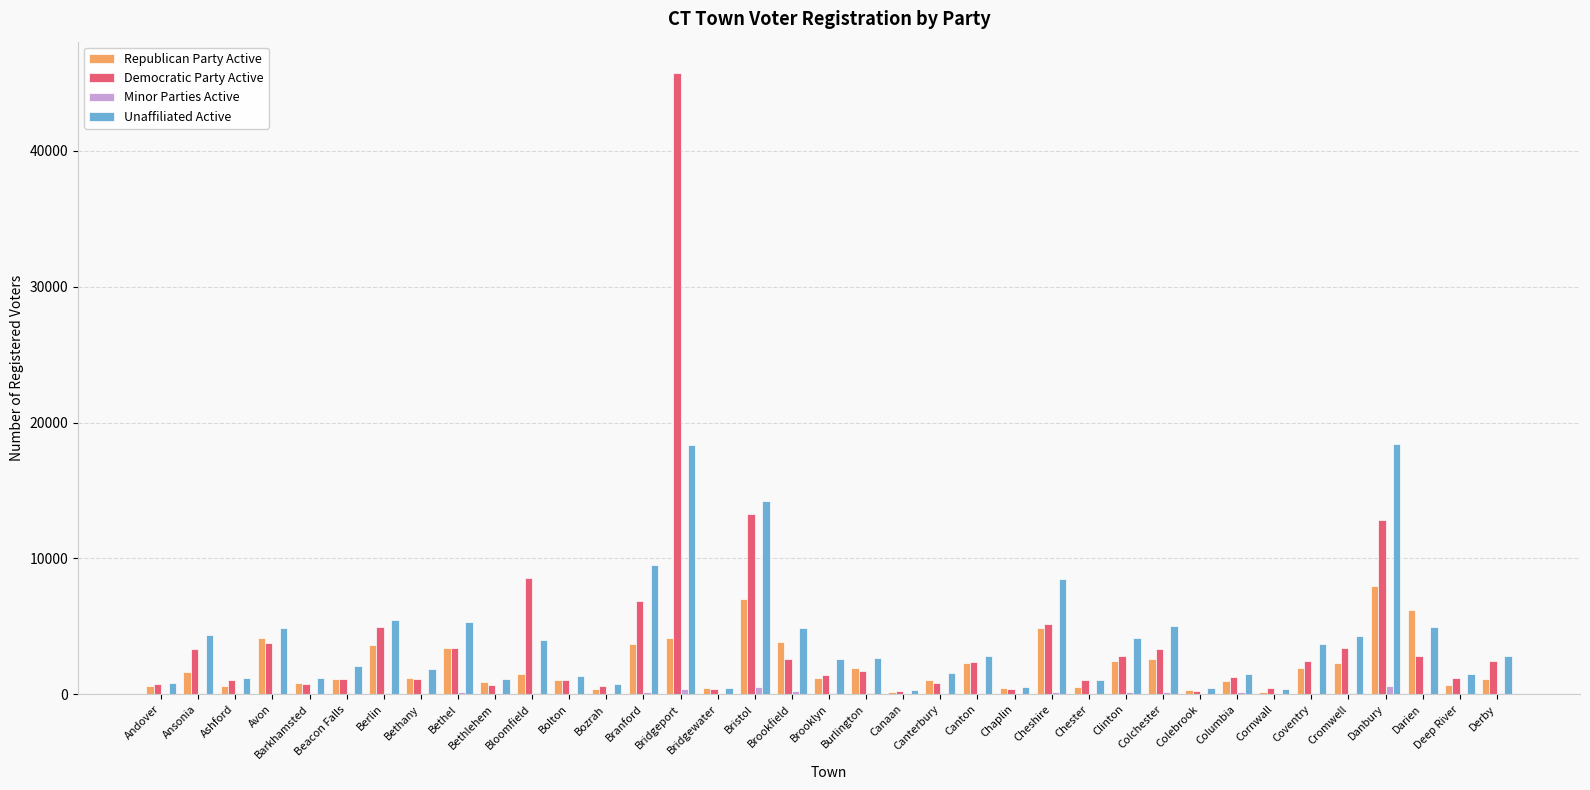

What is the maximum value shown in the chart?

45748